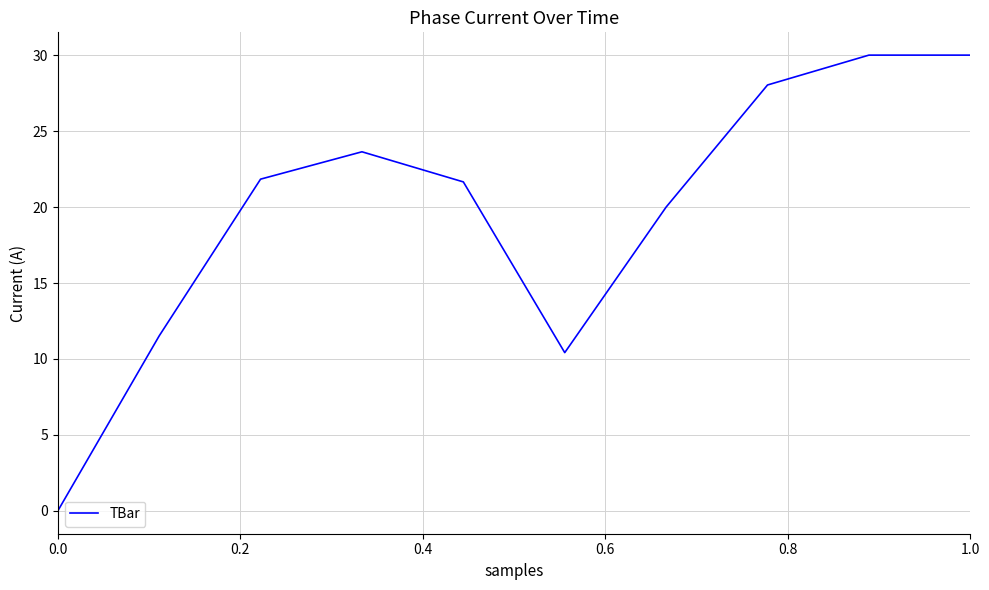

What is the difference between the maximum and minimum values?

30.0